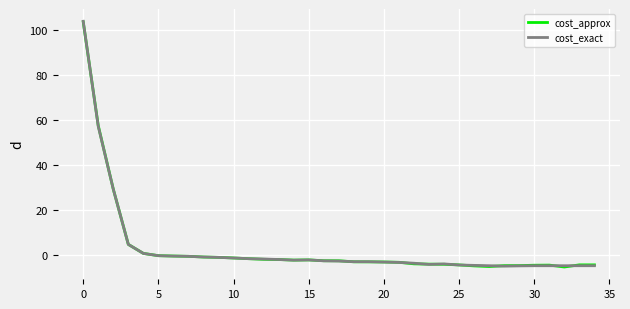

What is the minimum value shown in the chart?

-5.4